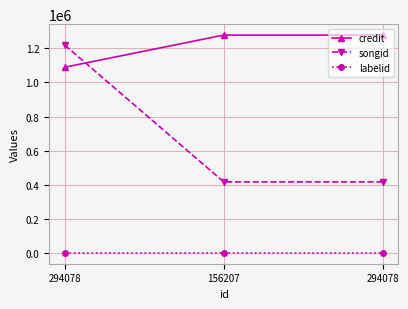

At which label does labelid reach its minimum?

294078